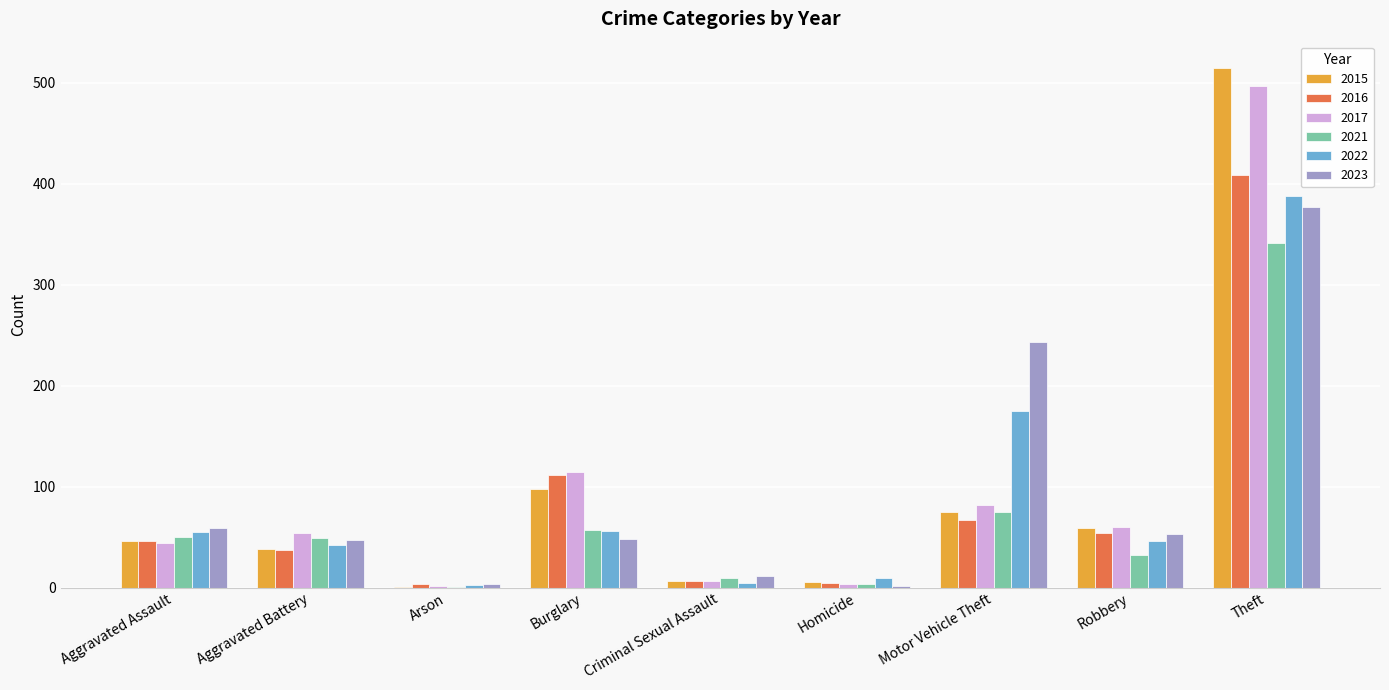

What is the maximum value for 2022?

388